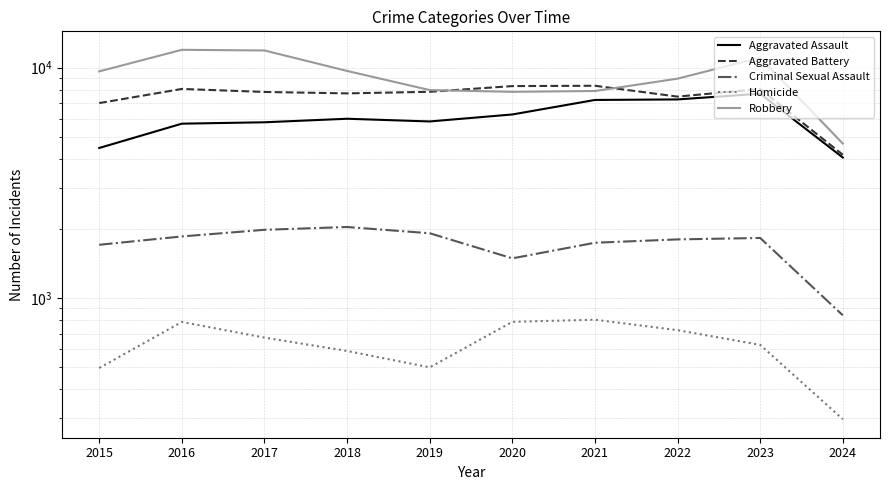

Which series has the largest total across all categories?

Robbery